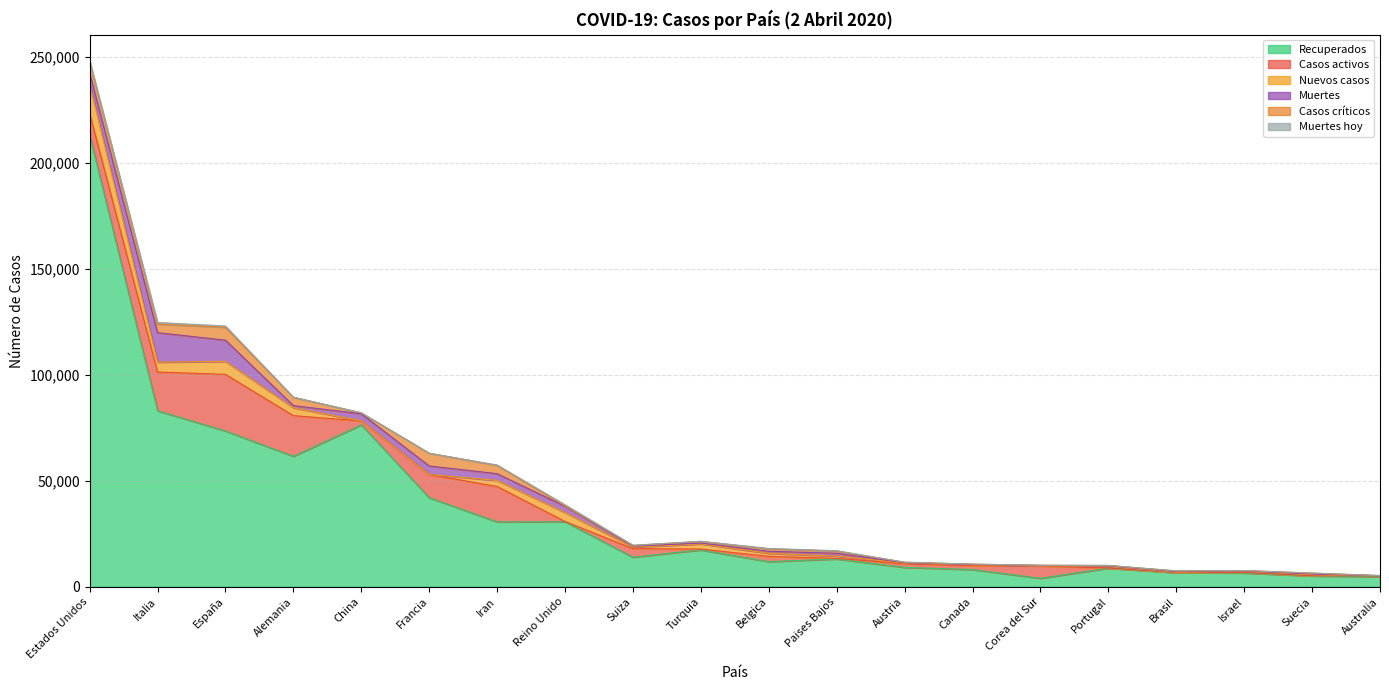

Between Corea del Sur and Portugal, which is larger?

Portugal